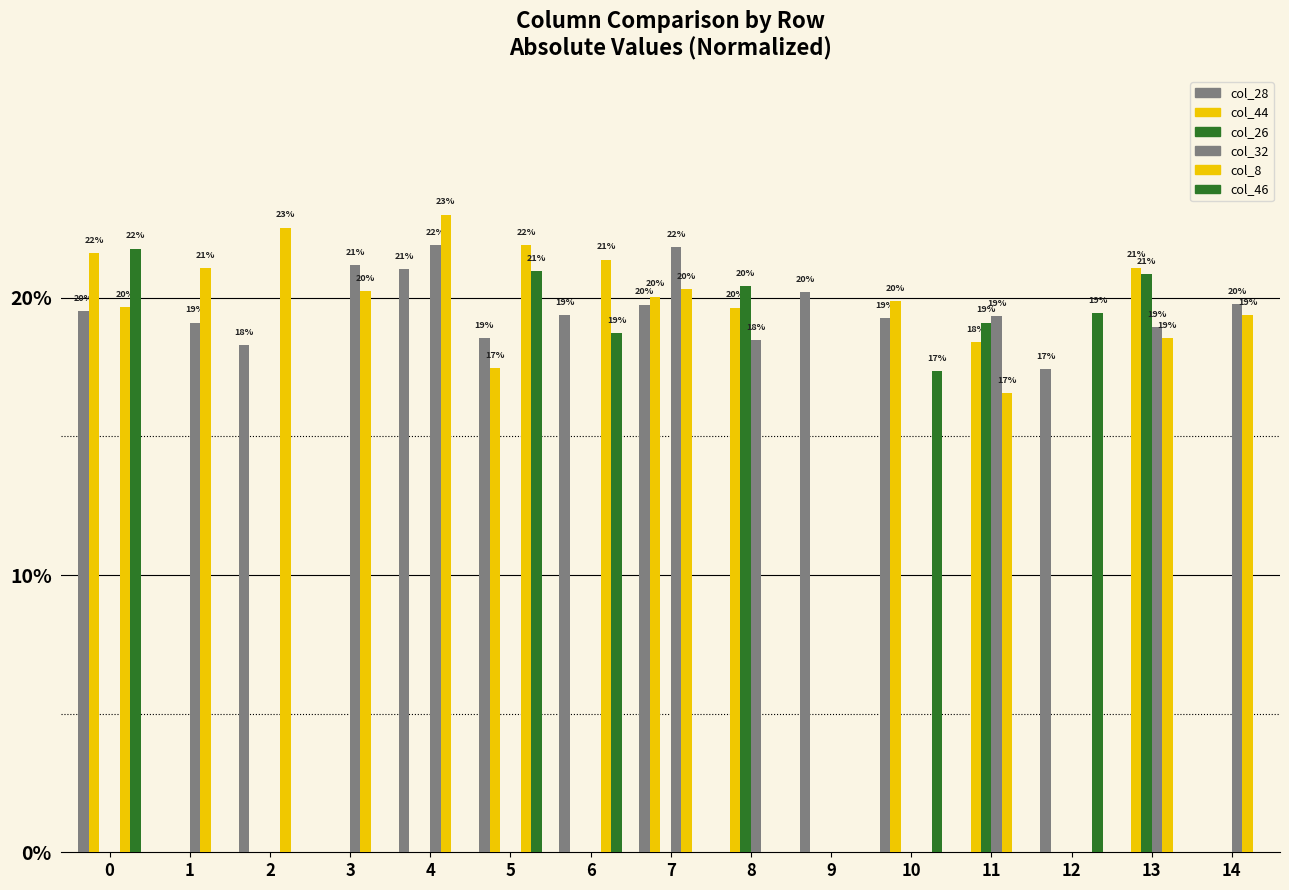

Reading left to right, extract all data points from this chart.

col_28: 0=19.5	1=0.0	2=18.3	3=0.0	4=21.0	5=18.5	6=19.4	7=19.7	8=0.0	9=20.2	10=19.3	11=0.0	12=17.4	13=0.0	14=0.0
col_44: 0=21.6	1=0.0	2=0.0	3=0.0	4=0.0	5=17.5	6=0.0	7=20.0	8=19.6	9=0.0	10=19.9	11=18.4	12=0.0	13=21.1	14=0.0
col_26: 0=0.0	1=0.0	2=0.0	3=0.0	4=0.0	5=0.0	6=0.0	7=0.0	8=20.4	9=0.0	10=0.0	11=19.1	12=0.0	13=20.8	14=0.0
col_32: 0=0.0	1=19.1	2=0.0	3=21.2	4=21.9	5=0.0	6=0.0	7=21.8	8=18.5	9=0.0	10=0.0	11=19.3	12=0.0	13=18.9	14=19.8
col_8: 0=19.7	1=21.1	2=22.5	3=20.3	4=23.0	5=21.9	6=21.4	7=20.3	8=0.0	9=0.0	10=0.0	11=16.6	12=0.0	13=18.5	14=19.4
col_46: 0=21.8	1=0.0	2=0.0	3=0.0	4=0.0	5=21.0	6=18.7	7=0.0	8=0.0	9=0.0	10=17.3	11=0.0	12=19.4	13=0.0	14=0.0